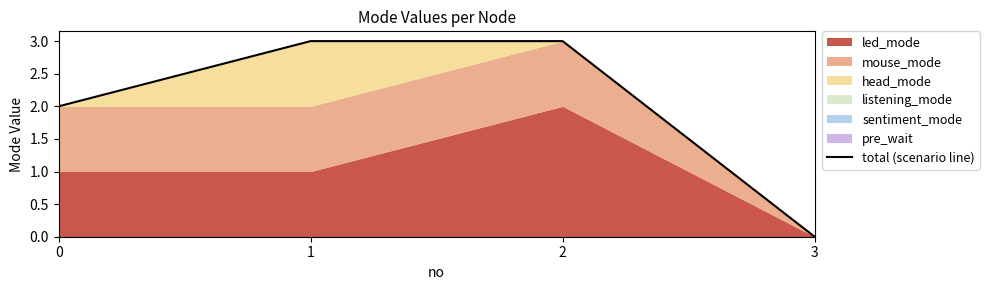

What value does the data have at 1?

3